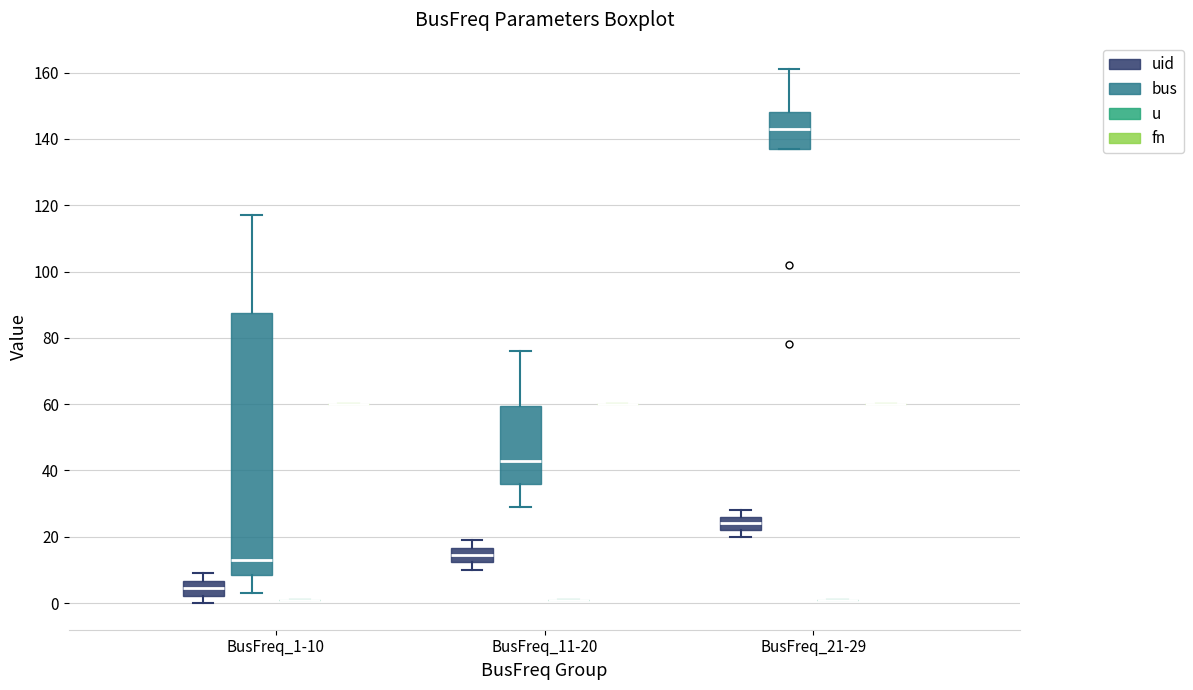

Reading left to right, transcribe this box plot: for each box, give where its median line is, the range the box spans, and where its two whiskers end, as read against the y-axis. The values are not printed on the chart, so give them approximately, as read against the axis.

BusFreq_1-10 (uid): median 4, box 2 to 6, whiskers 0 to 10
BusFreq_1-10 (bus): median 14, box 8 to 88, whiskers 4 to 118
BusFreq_1-10 (u): box collapsed to a line at 2, whiskers 2 to 2
BusFreq_1-10 (fn): box collapsed to a line at 60, whiskers 60 to 60
BusFreq_11-20 (uid): median 14, box 12 to 16, whiskers 10 to 20
BusFreq_11-20 (bus): median 44, box 36 to 60, whiskers 30 to 76
BusFreq_11-20 (u): box collapsed to a line at 2, whiskers 2 to 2
BusFreq_11-20 (fn): box collapsed to a line at 60, whiskers 60 to 60
BusFreq_21-29 (uid): median 24, box 22 to 26, whiskers 20 to 28
BusFreq_21-29 (bus): median 144, box 138 to 148, whiskers 138 to 162
BusFreq_21-29 (u): box collapsed to a line at 2, whiskers 2 to 2
BusFreq_21-29 (fn): box collapsed to a line at 60, whiskers 60 to 60